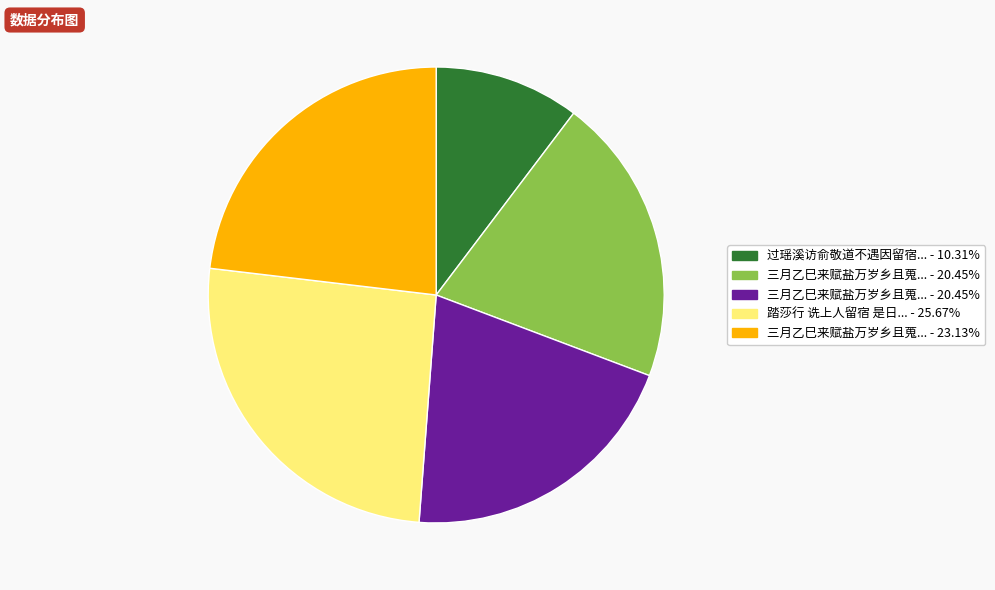

Does any single category account for the majority?

No